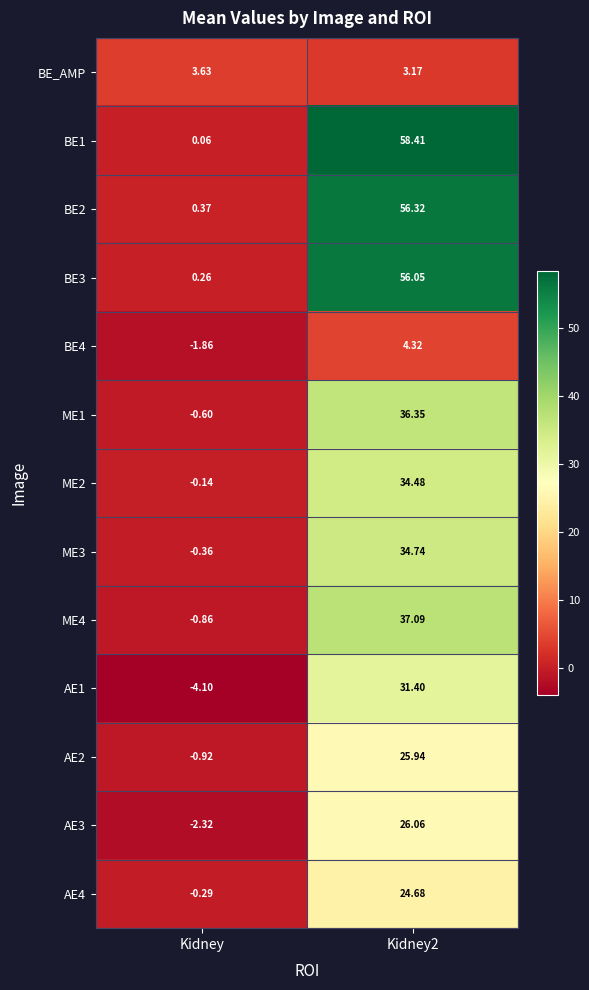

Where is ME1 nearest to the value 17?

Kidney